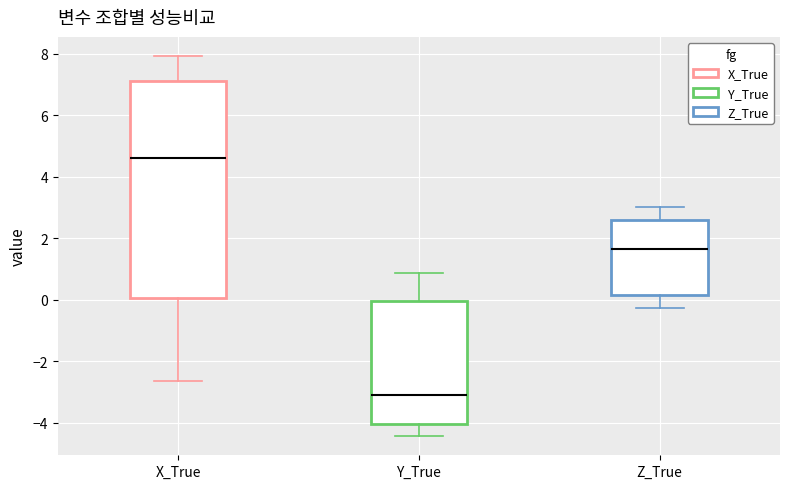

Where is the upper edge of the box for Y_True on the y-axis? The values are not printed on the chart, so give them approximately, as read against the axis.

0.0